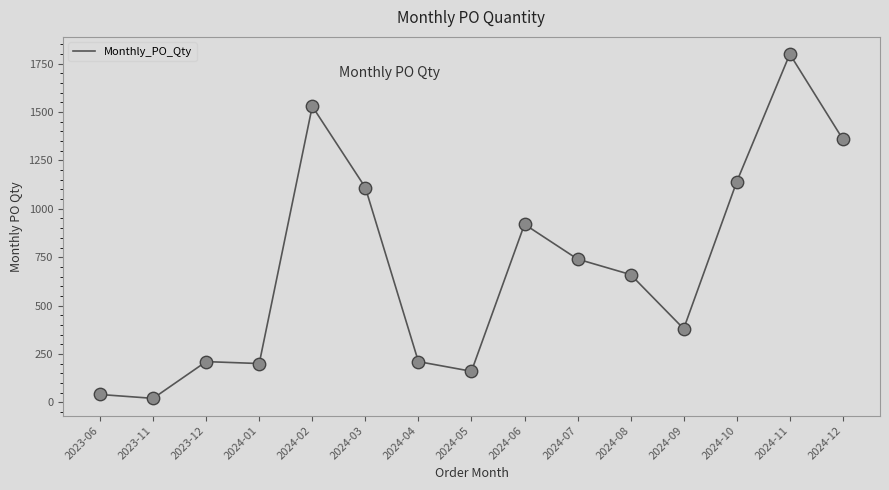

Which has a higher value, 2023-06 or 2024-11?

2024-11